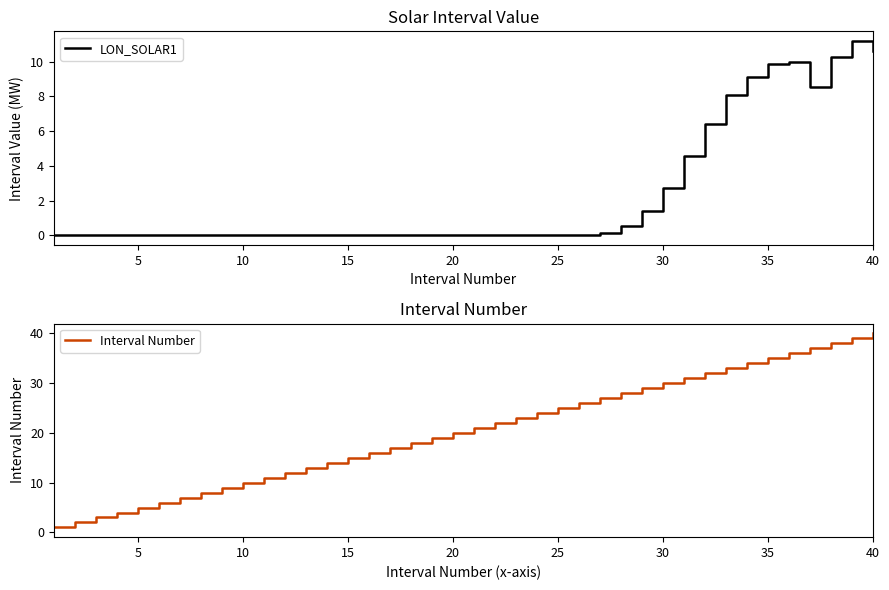

The value of LON_SOLAR1 at 40 is 17.6. True or false?

False